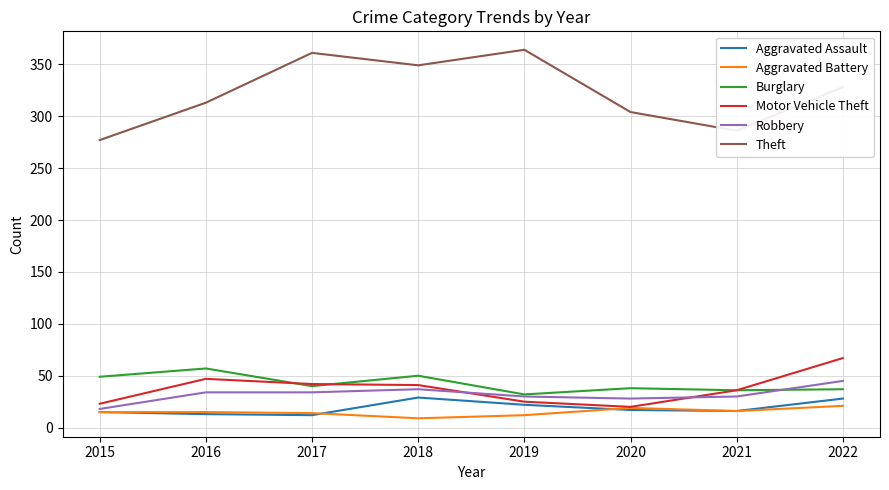

Is it true that Motor Vehicle Theft equals 14 at 2022?

False